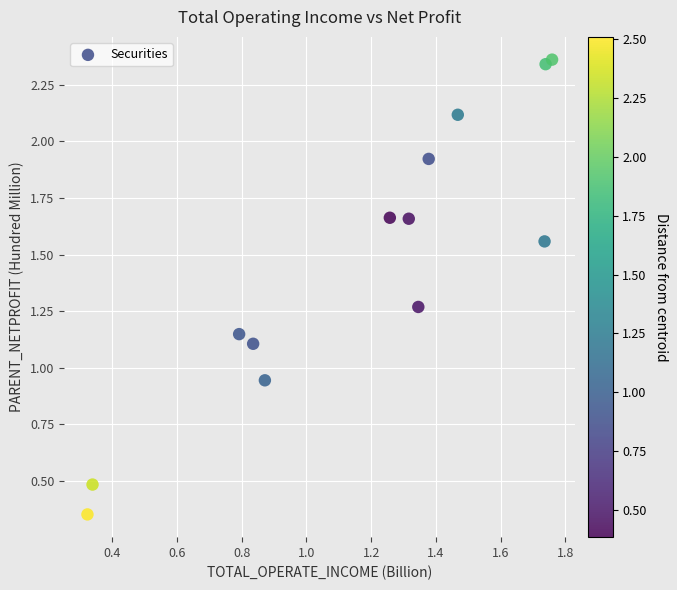

What is the range of Y values (max minus min)?

2.0